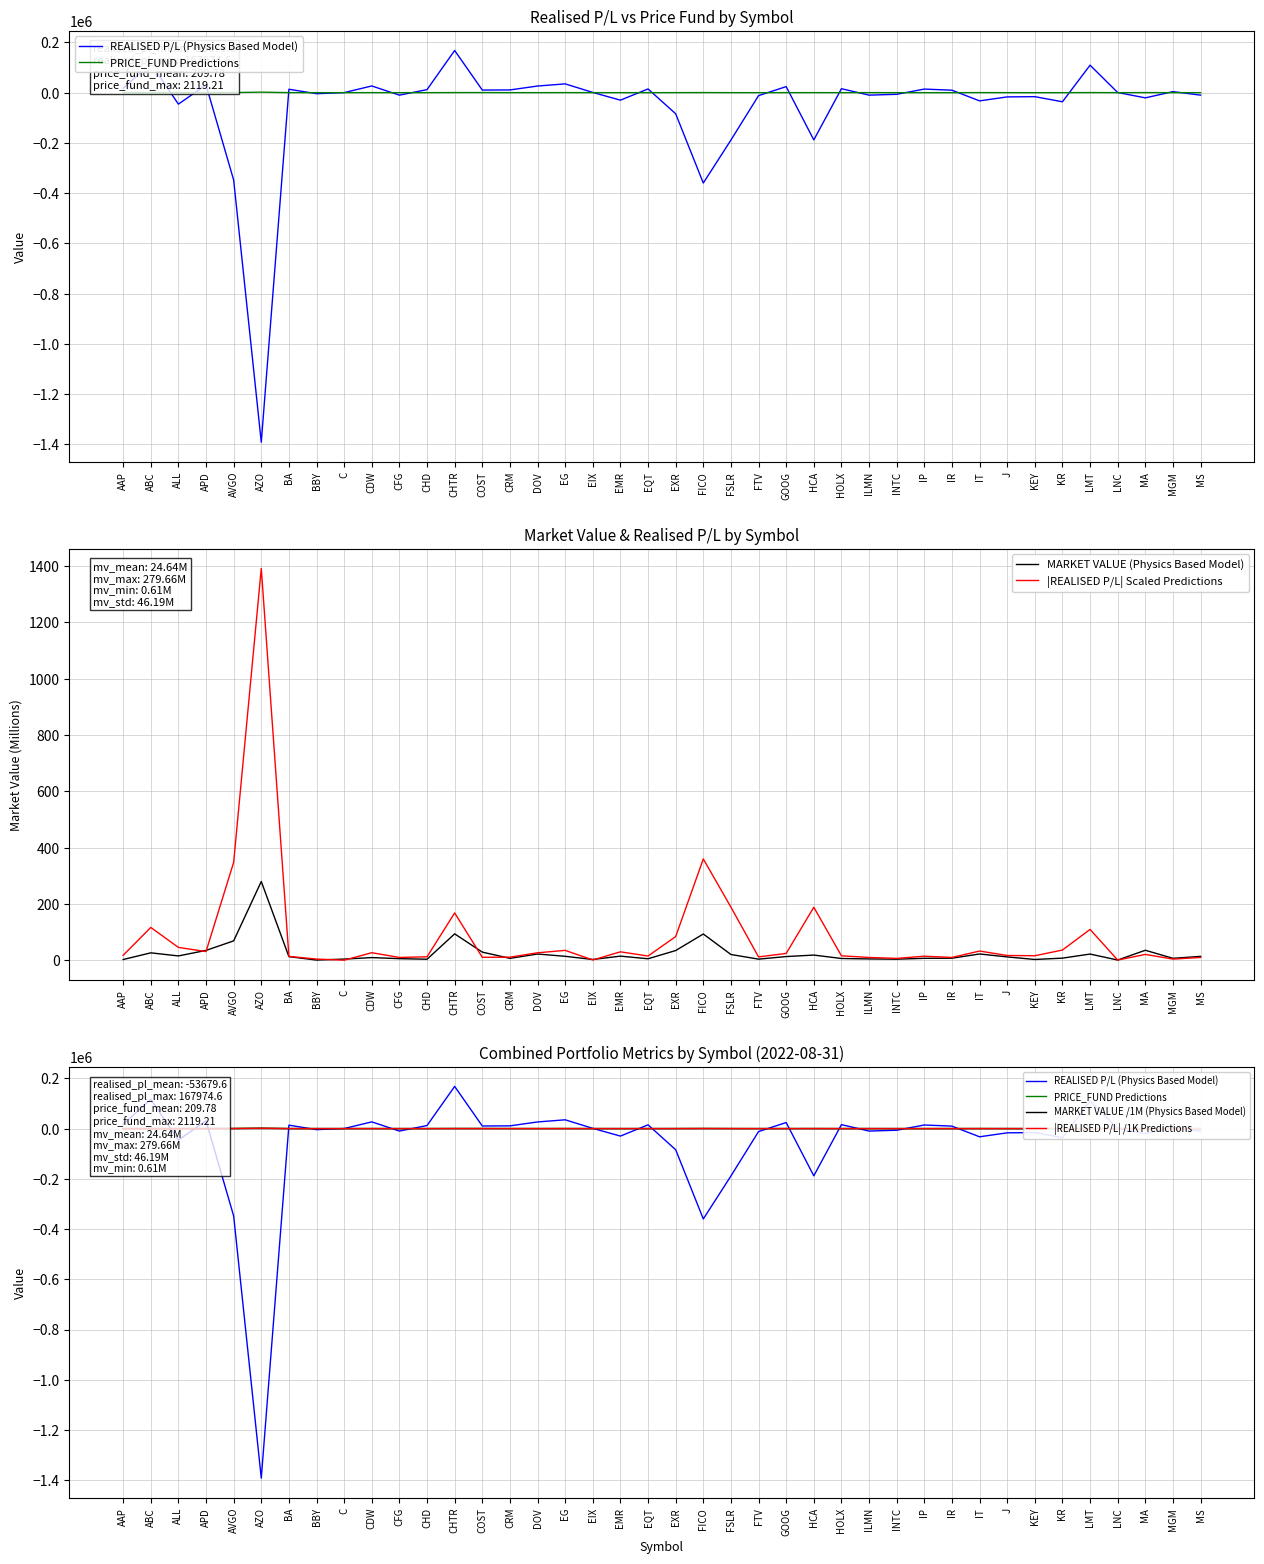

How many data points in REALISED P/L (Physics Based Model) are less than 590?

20